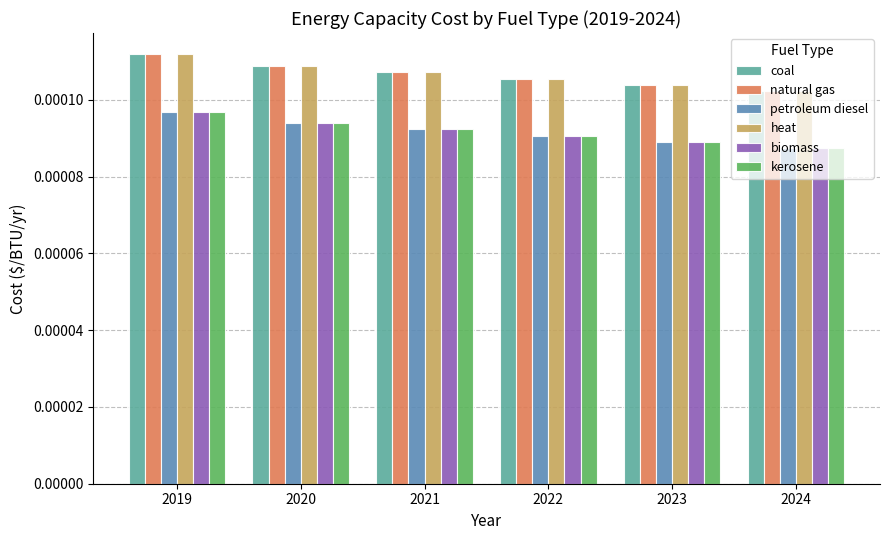

At which category is the sum across all series the highest?

2019